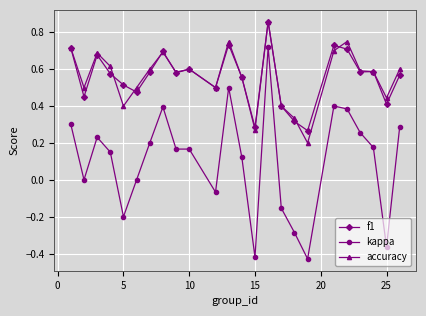

True or false: kappa has more than 1 points higher than both neighbors.

True